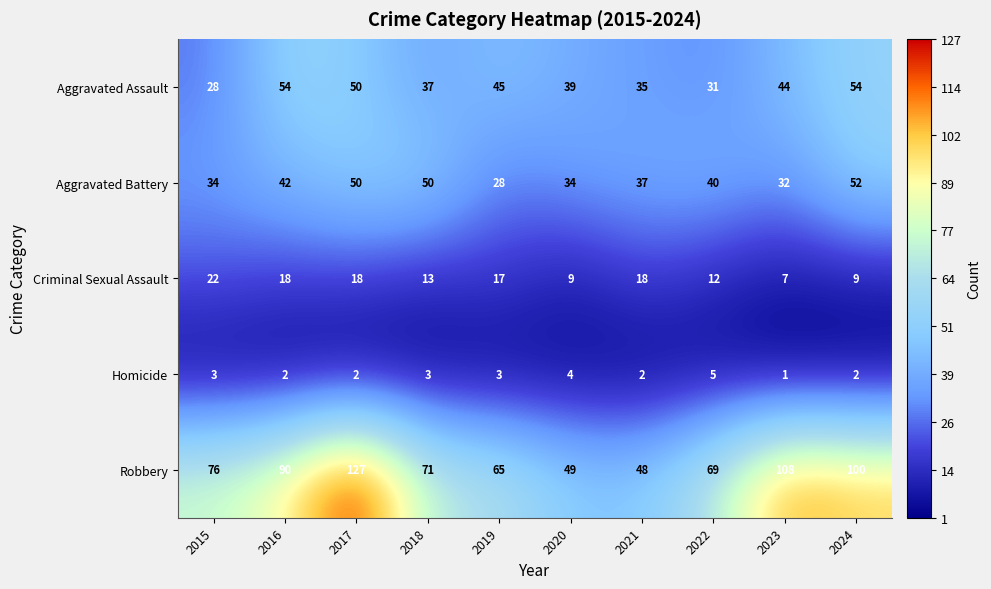

Which series has the widest spread of values?

Robbery